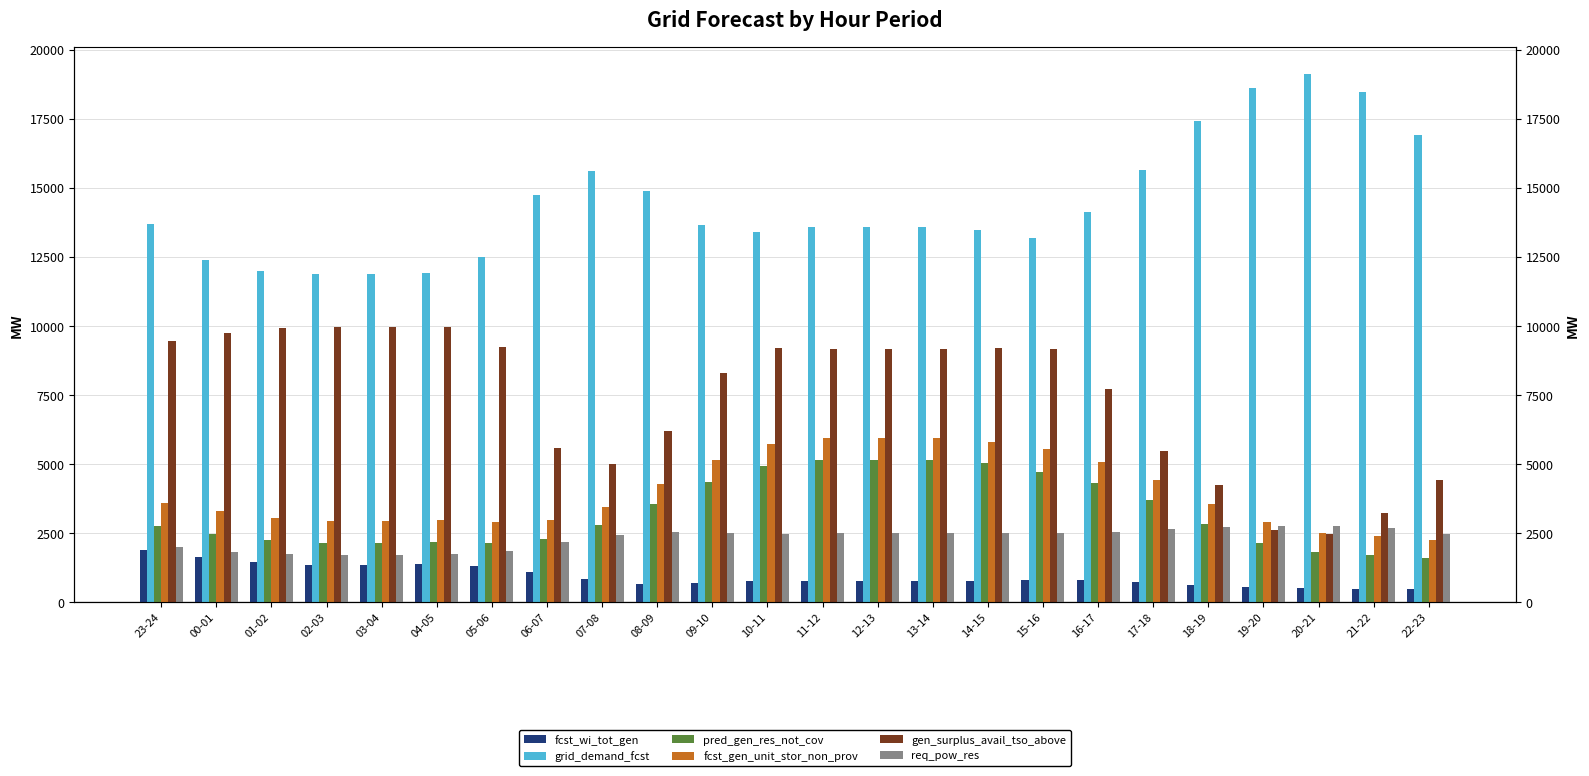

Is it true that pred_gen_res_not_cov equals 2166 at 04-05?

True